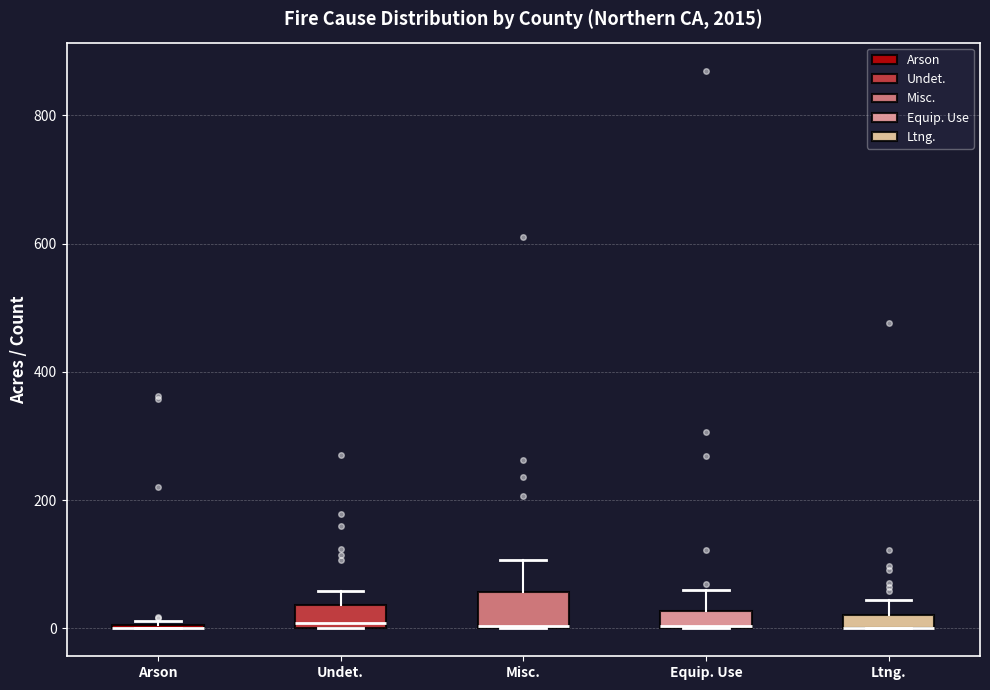

Where is the upper edge of the box for Equip. Use on the y-axis? The values are not printed on the chart, so give them approximately, as read against the axis.

20